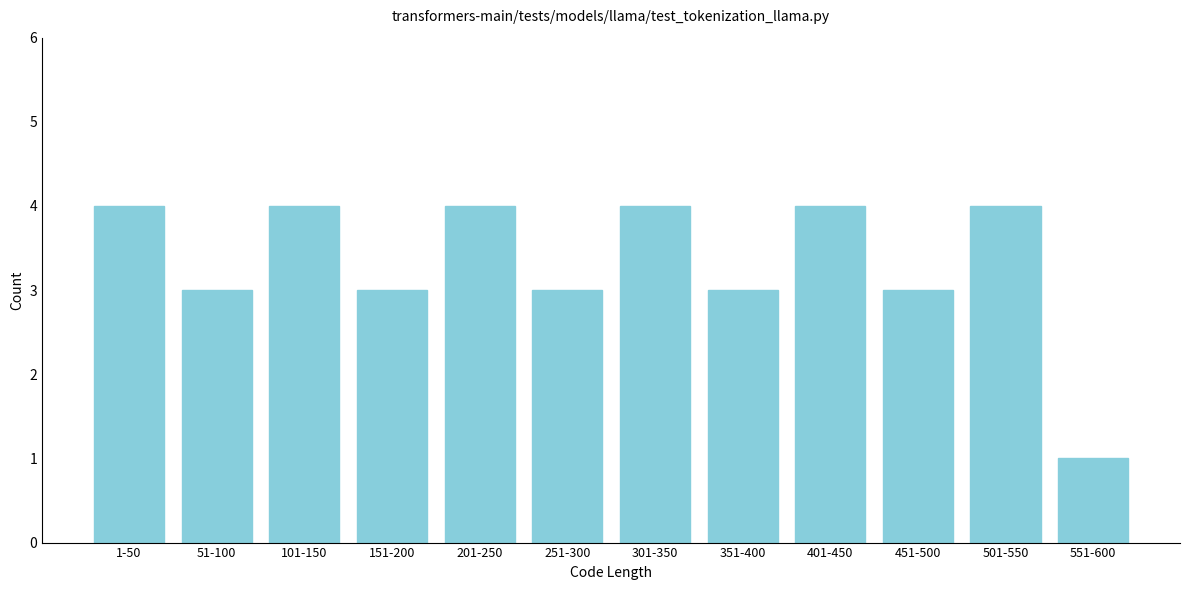

Reading left to right, list all the values displayed in this chart.

4	3	4	3	4	3	4	3	4	3	4	1